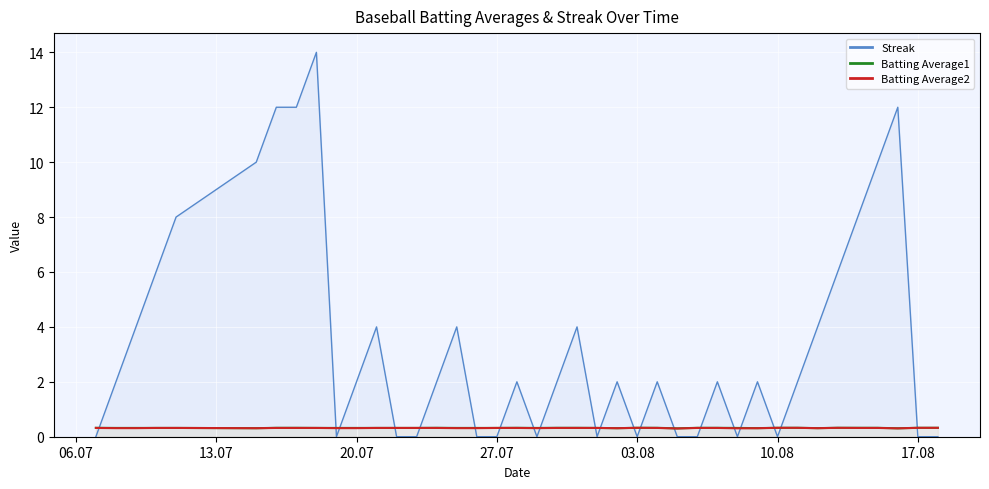

Count the Batting Average1 values in the range 0 to 1.

40